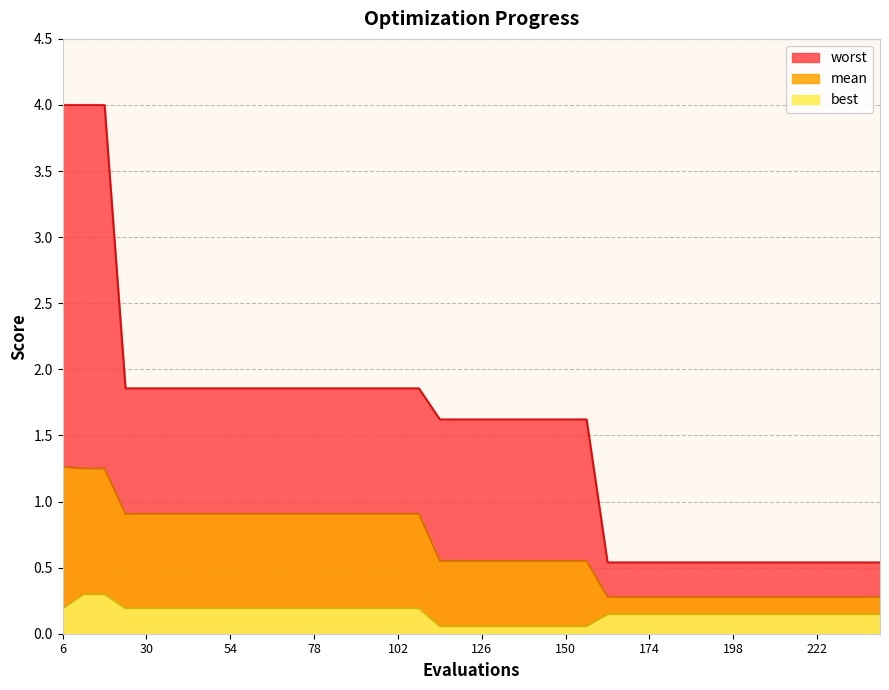

Count the number of categories in the chart.

40